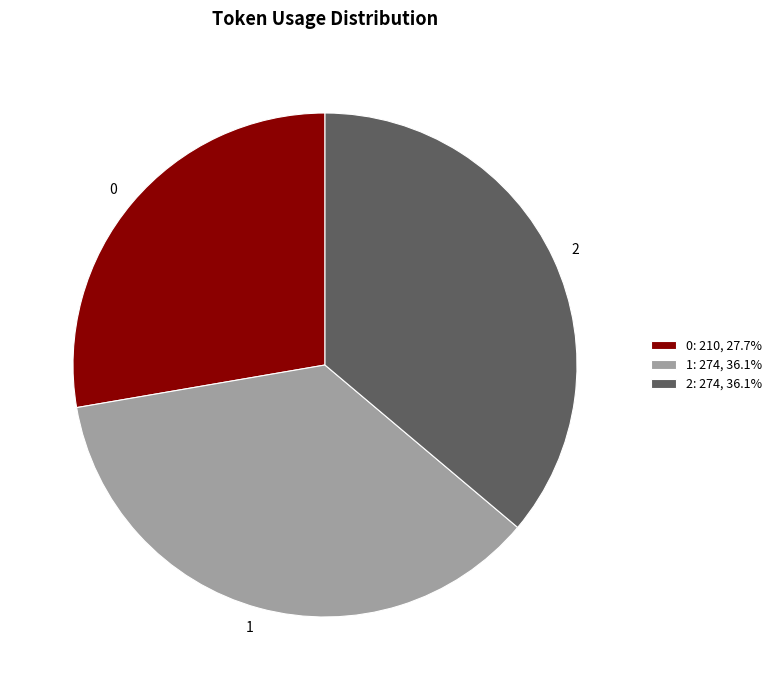

Combined, do 0: 210, 27.7% and 1: 274, 36.1% account for over 50%?

Yes